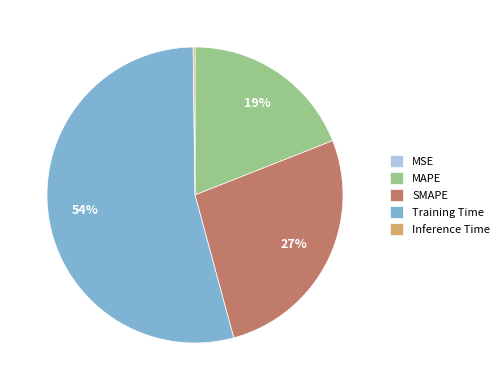

What is the largest slice in the pie chart?

Training Time